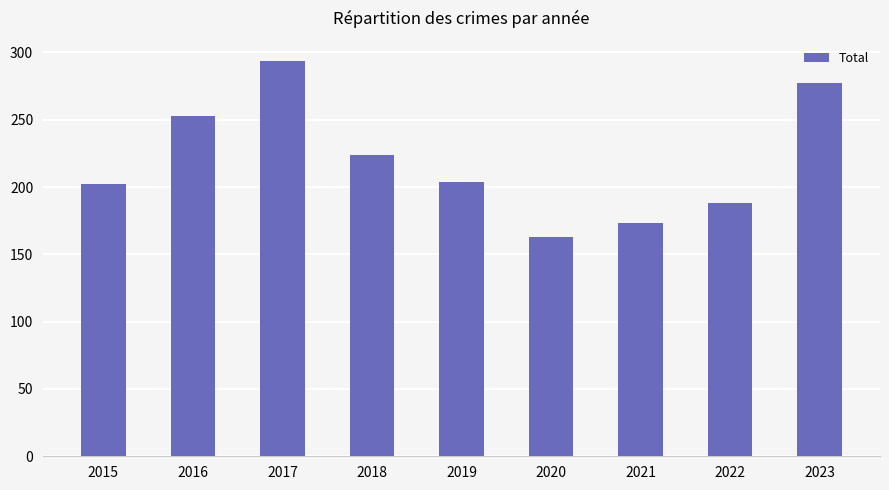

What is the value of the 7th bar from the left?

173